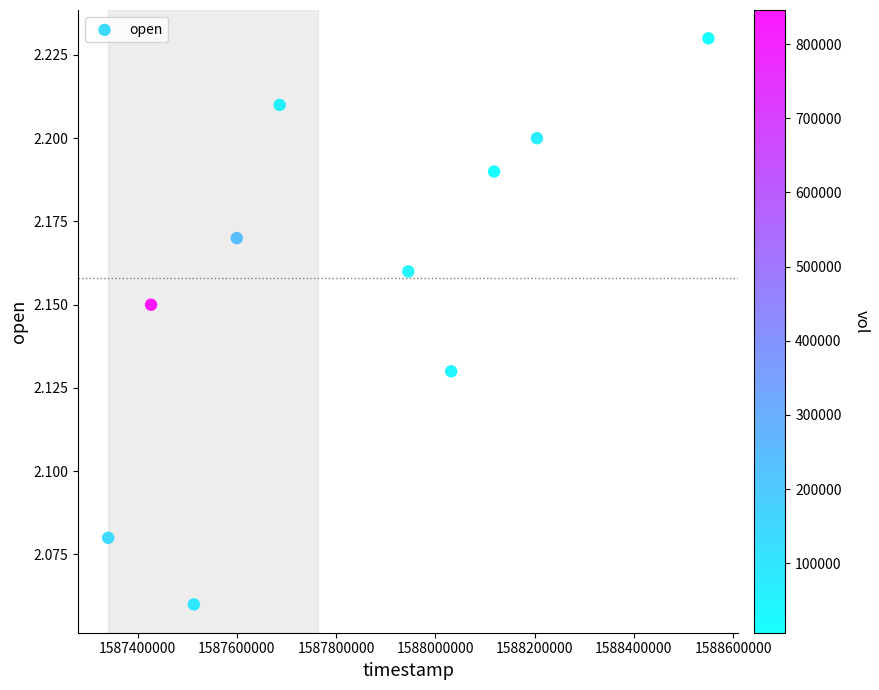

What is the average X value?

1587841920.0